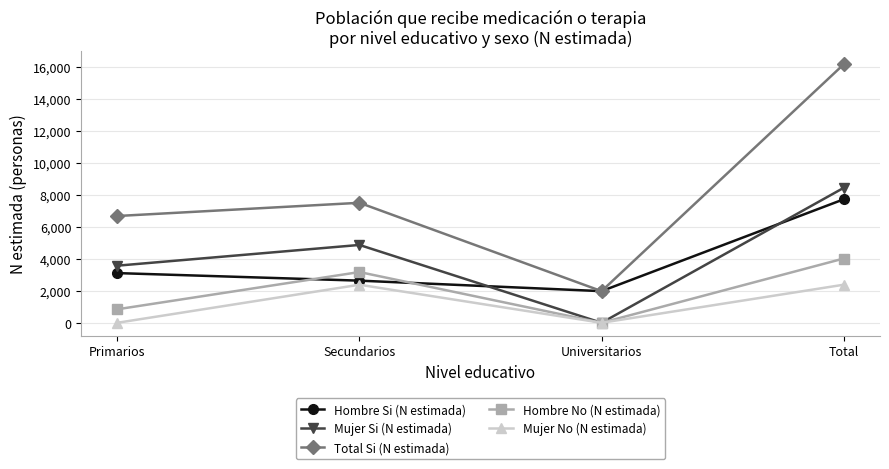

What is the difference between the Mujer Si (N estimada) values at Universitarios and Total?

8440